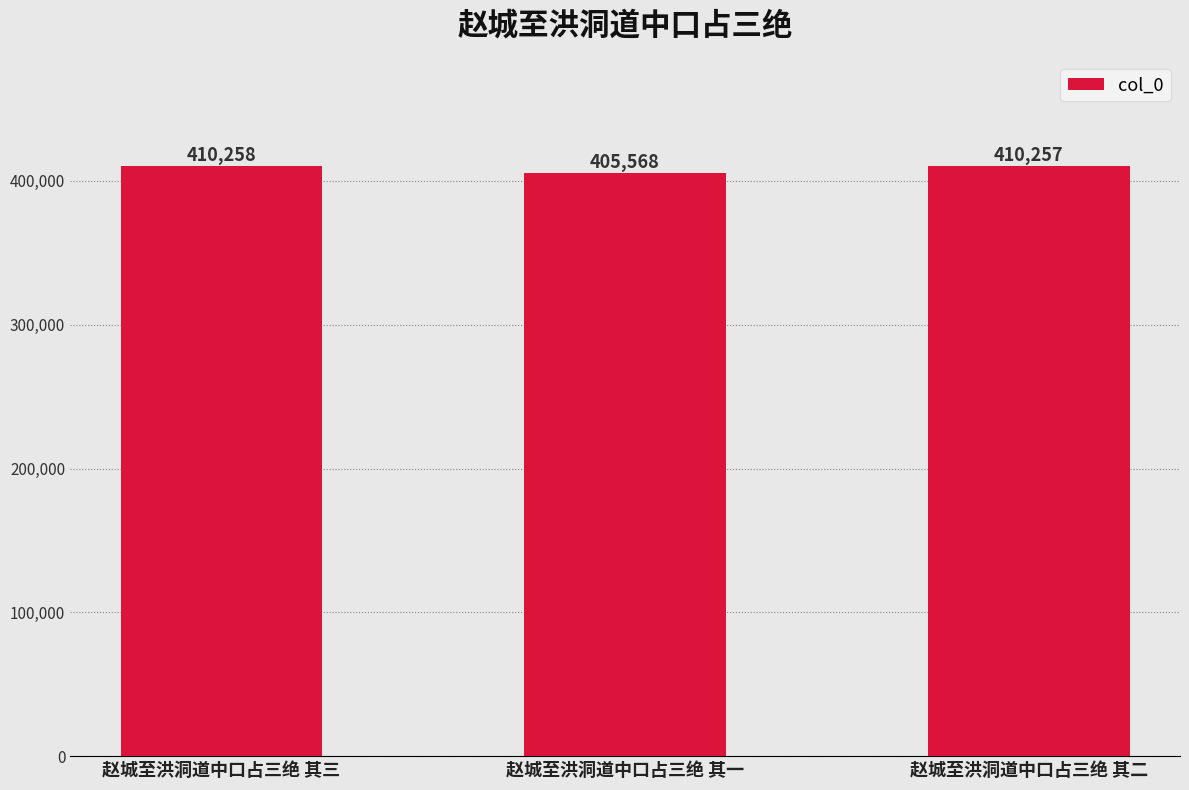

What is the label of the 1st bar from the right?

赵城至洪洞道中口占三绝 其二